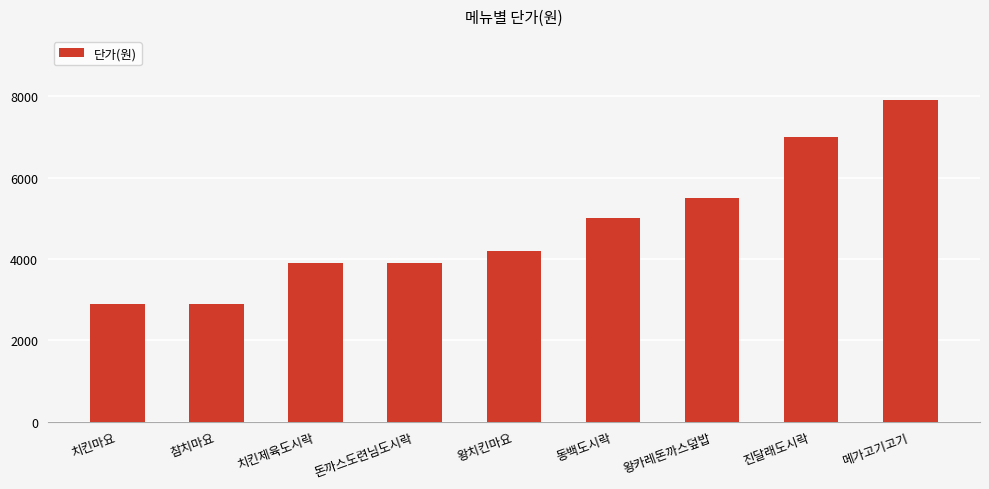

What is the ratio of the value at 참치마요 to the value at 왕치킨마요?

0.7